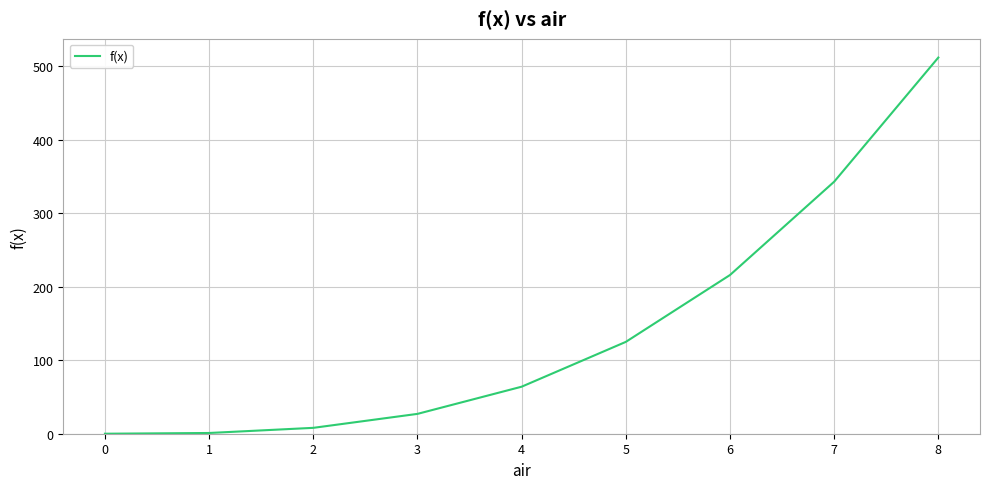

What is the difference between the maximum and minimum values?

512